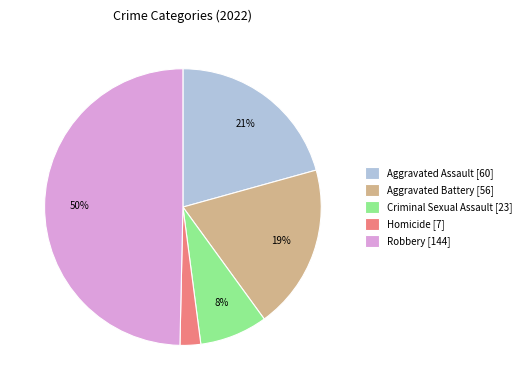

True or false: Criminal Sexual Assault [23] accounts for 21% of the total.

False